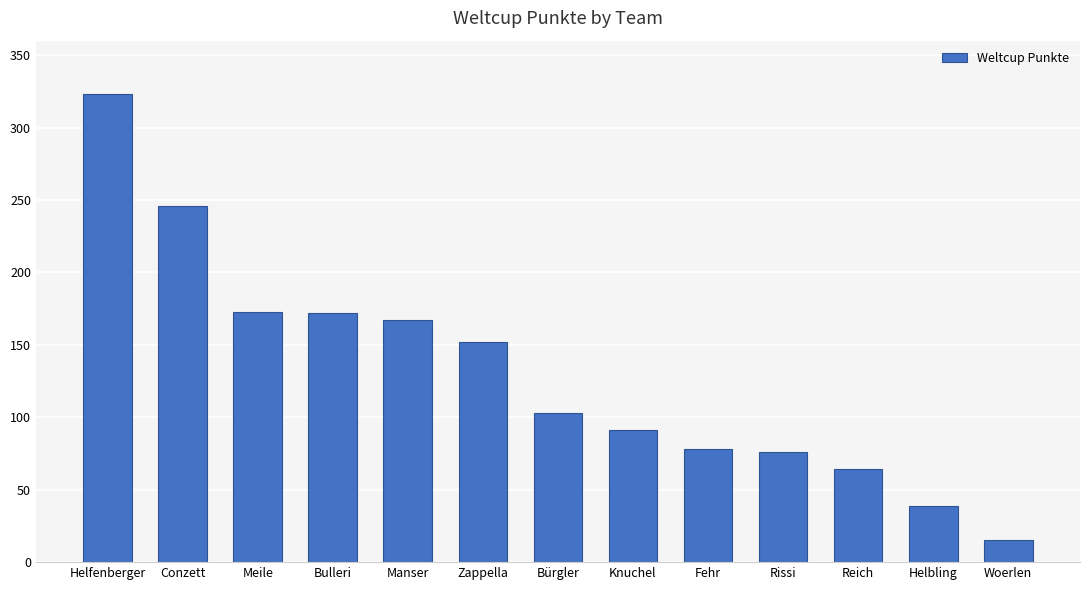

What is the value of the 11th bar from the left?

64